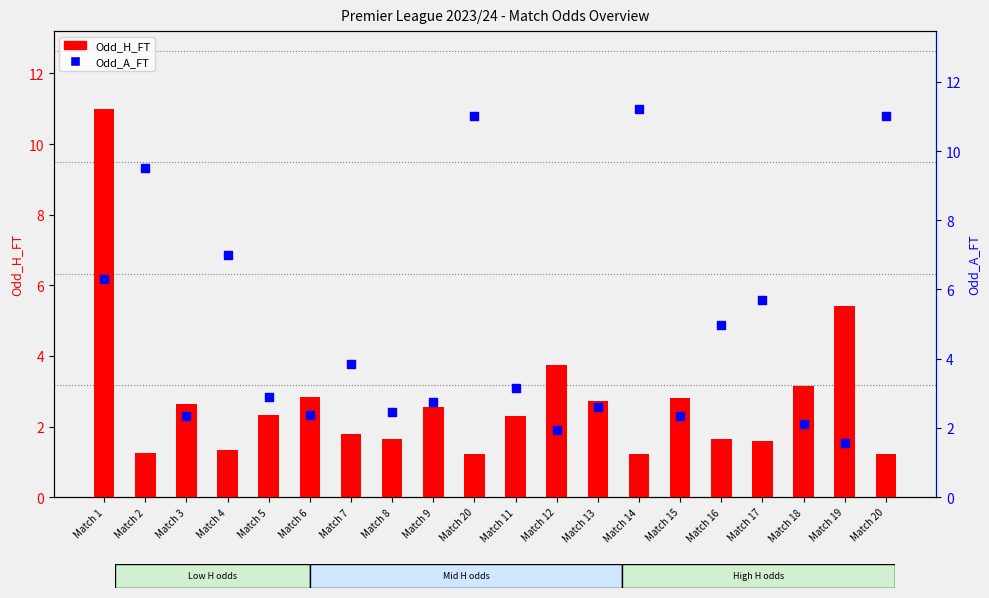

What is the total value across all series at Match 3?

5.0